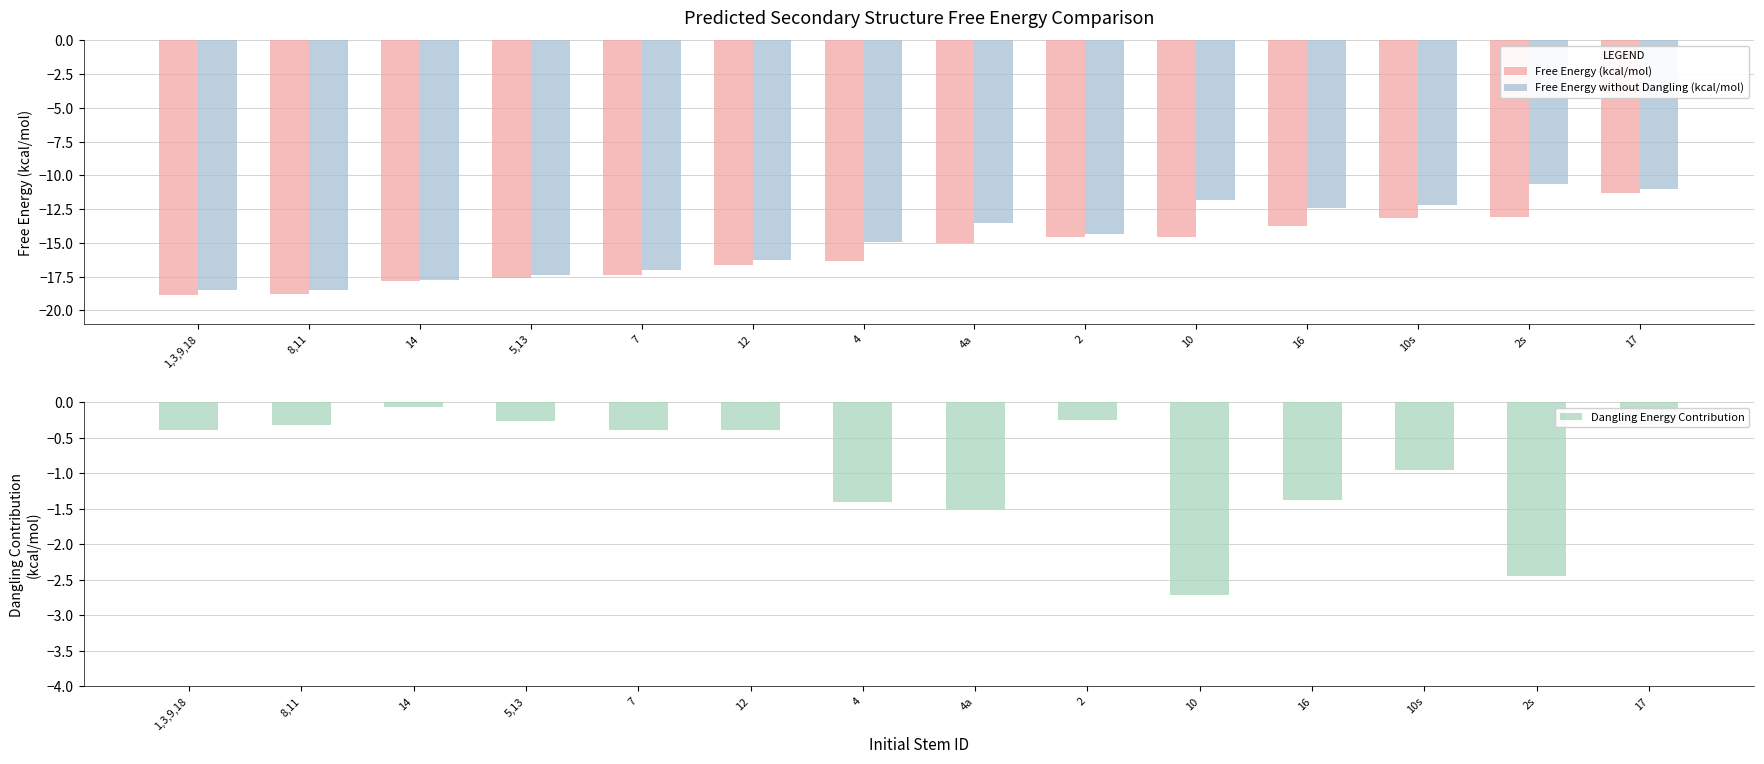

Reading right to left, what are all the values shown in this chart?

Free Energy (kcal/mol): 17=-11.3	2s=-13.1	10s=-13.2	16=-13.8	10=-14.5	2=-14.6	4a=-15.0	4=-16.3	12=-16.6	7=-17.4	5,13=-17.6	14=-17.8	8,11=-18.8	1,3,9,18=-18.9
Free Energy without Dangling (kcal/mol): 17=-11.0	2s=-10.7	10s=-12.2	16=-12.4	10=-11.8	2=-14.3	4a=-13.5	4=-14.9	12=-16.2	7=-17.0	5,13=-17.4	14=-17.8	8,11=-18.5	1,3,9,18=-18.5
Dangling Energy Contribution: 17=-0.3	2s=-2.4	10s=-1.0	16=-1.4	10=-2.7	2=-0.2	4a=-1.5	4=-1.4	12=-0.4	7=-0.4	5,13=-0.3	14=-0.1	8,11=-0.3	1,3,9,18=-0.4